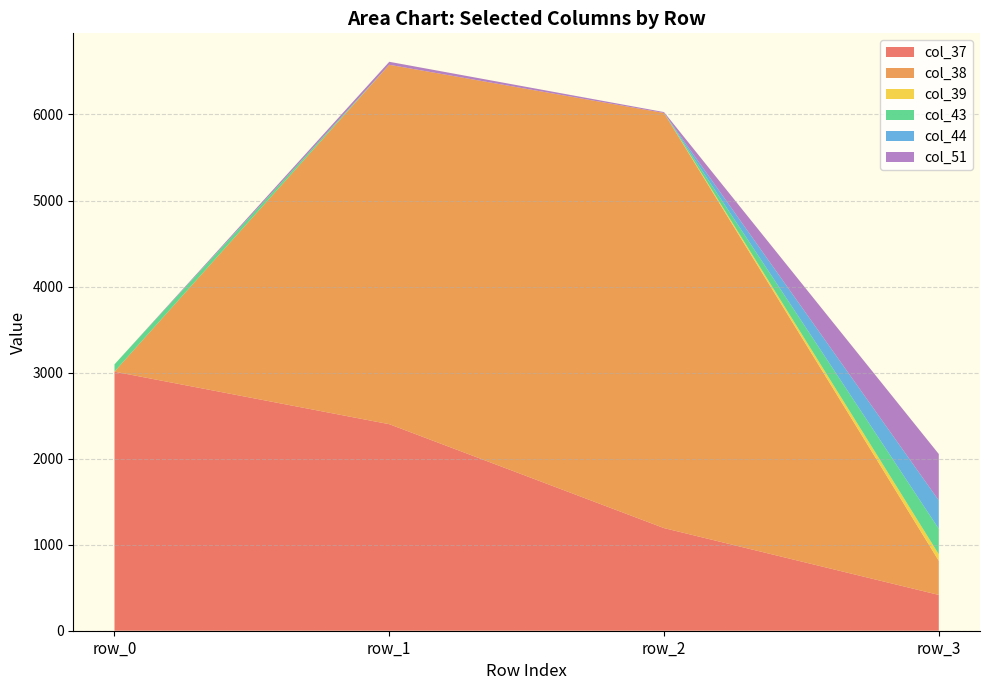

True or false: col_37 has a value of 3010.9 at row_0.

True